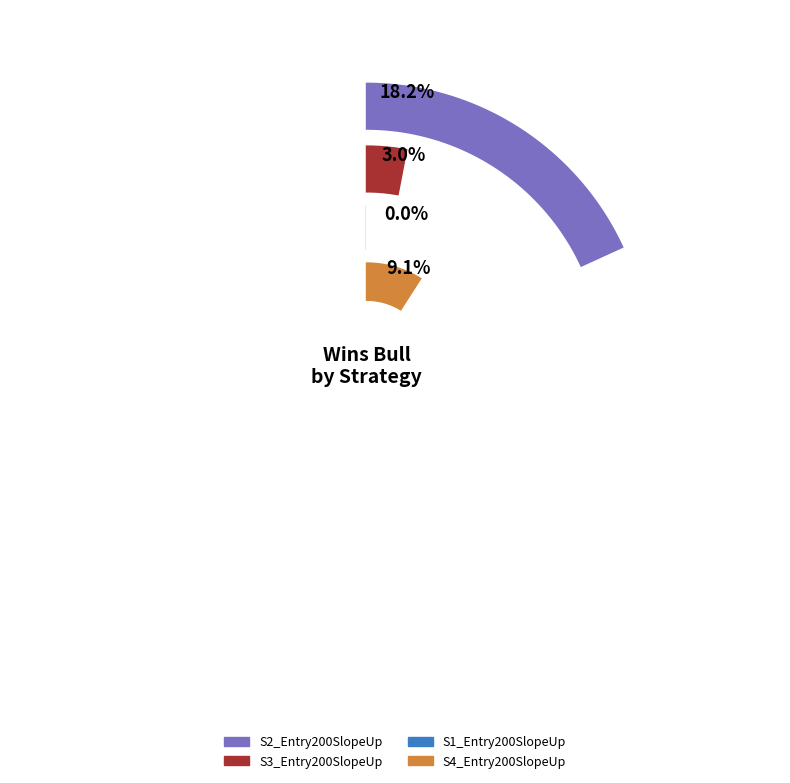

Which series changed the most between S3_Entry200SlopeUp and S1_Entry200SlopeUp?

wins_total